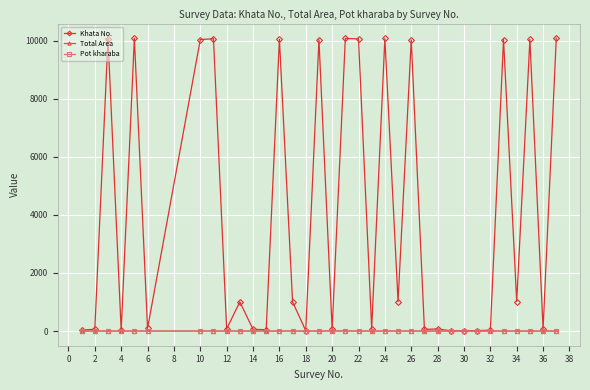

How many intersections are there between Total Area and Pot kharaba?

2